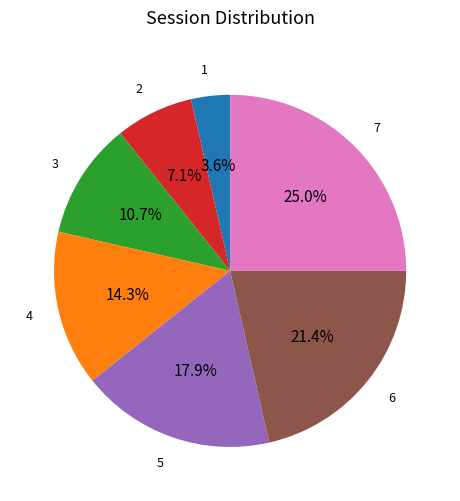

Is there any slice that represents more than half of the pie?

No